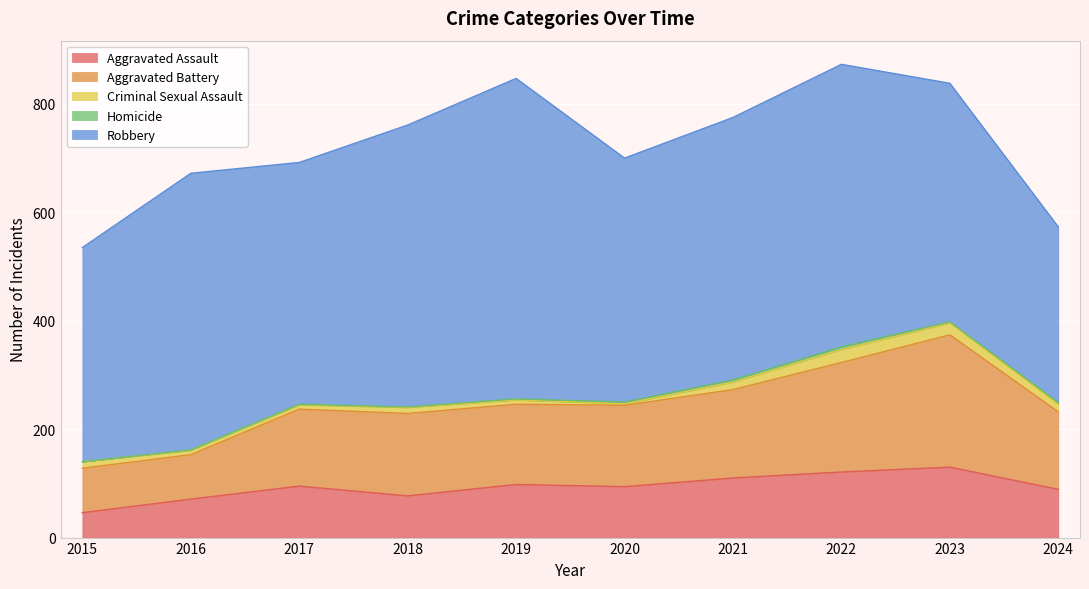

How many values in the Aggravated Assault series exceed 95?

4